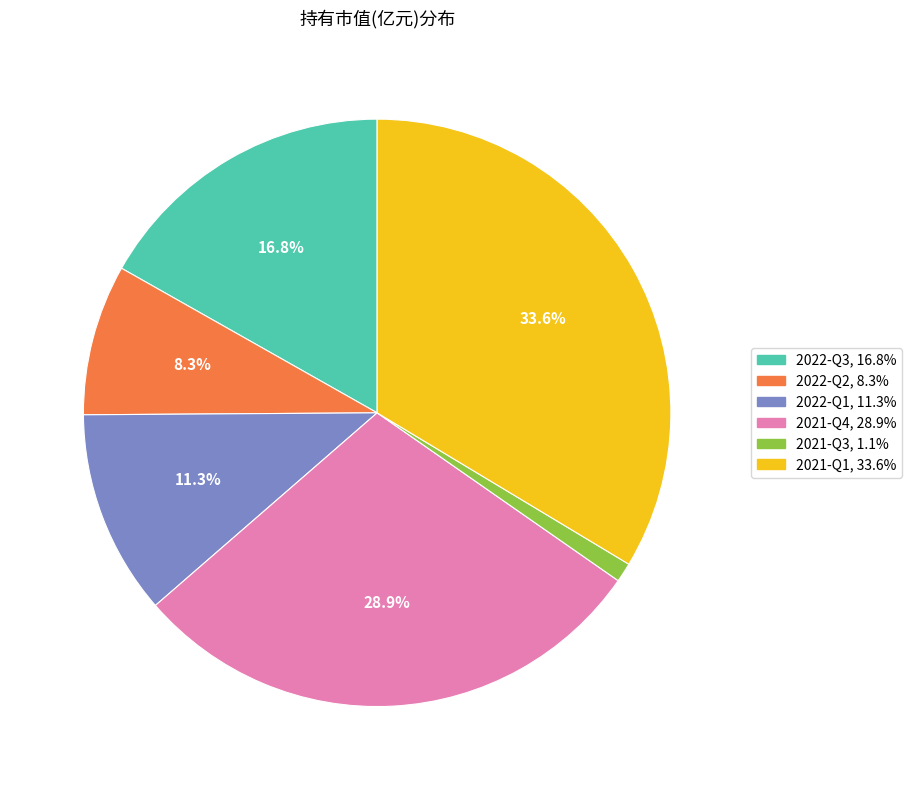

Does 2021-Q1, 33.6% account for over 50% of the chart?

No